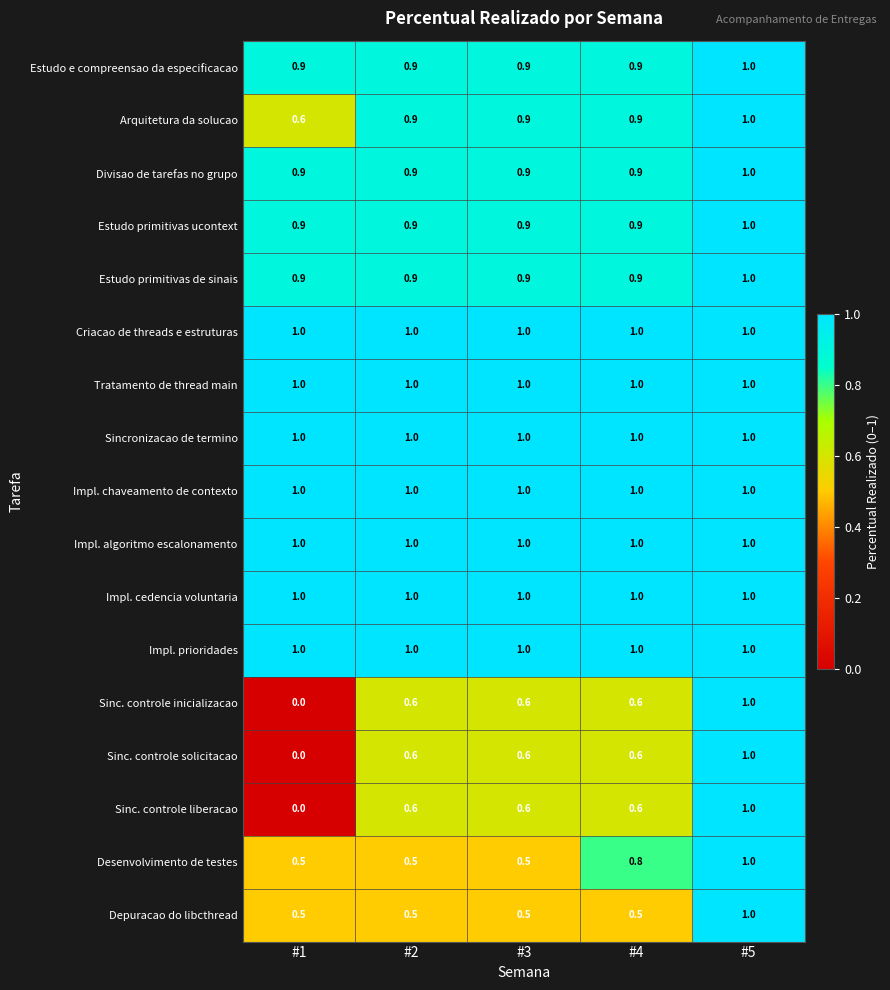

What is the spread (max minus min) of values at #1?

1.0